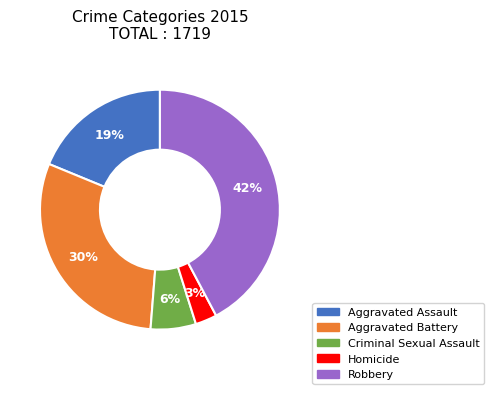

To the nearest percent, what percentage of the pie is Criminal Sexual Assault?

6%